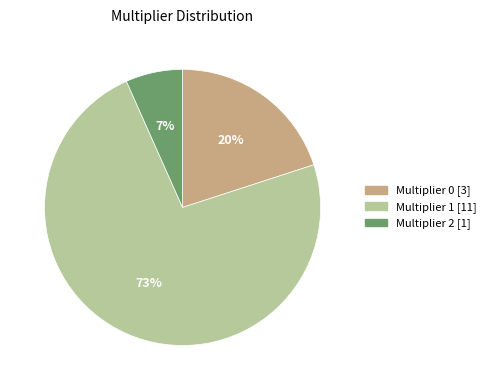

True or false: Multiplier 2 [1] accounts for 1% of the total.

False